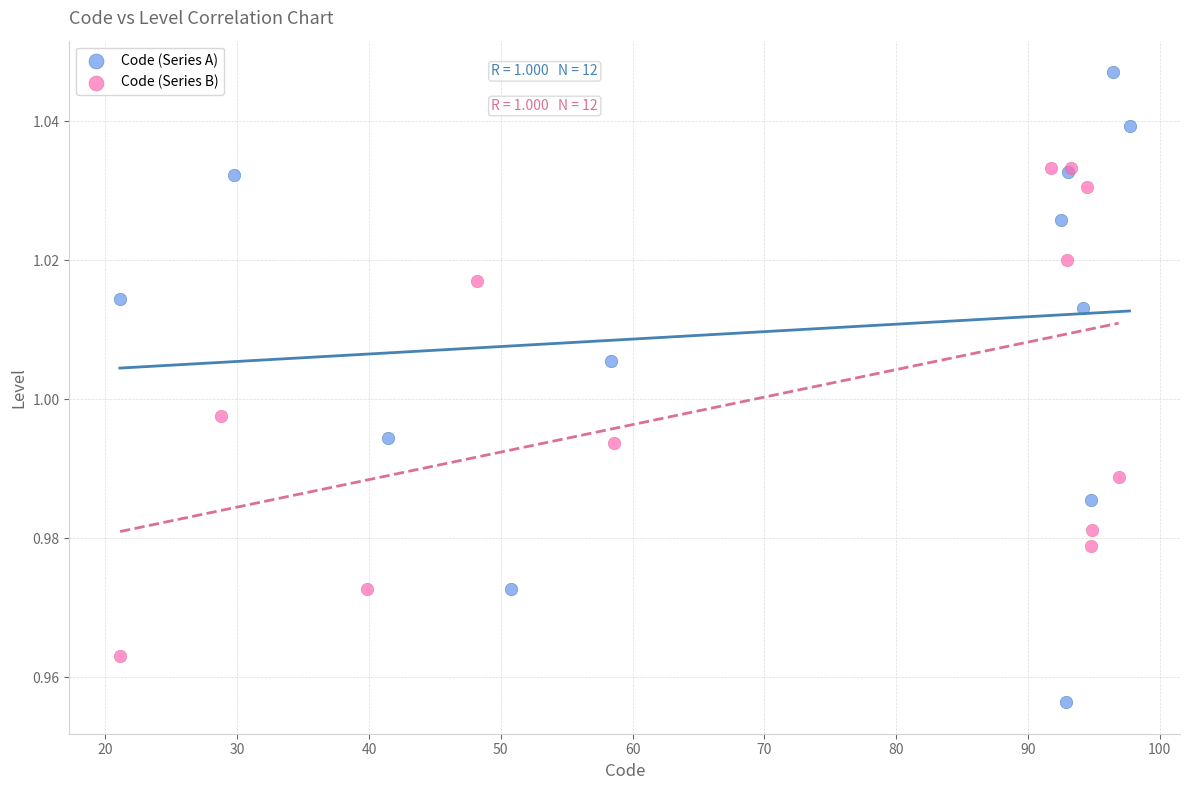

Which series reaches the maximum Y coordinate?

Code (Series A)